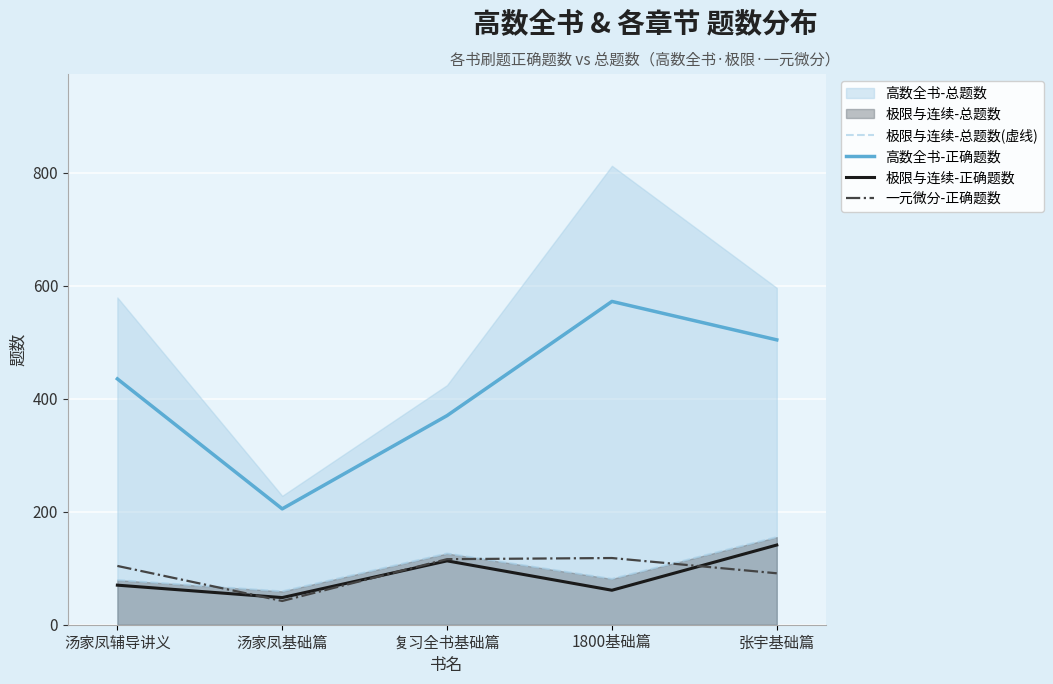

Rank the series by their maximum value, from lowest to highest.

一元微分-正确题数, 极限与连续-正确题数, 极限与连续-总题数(虚线), 高数全书-正确题数